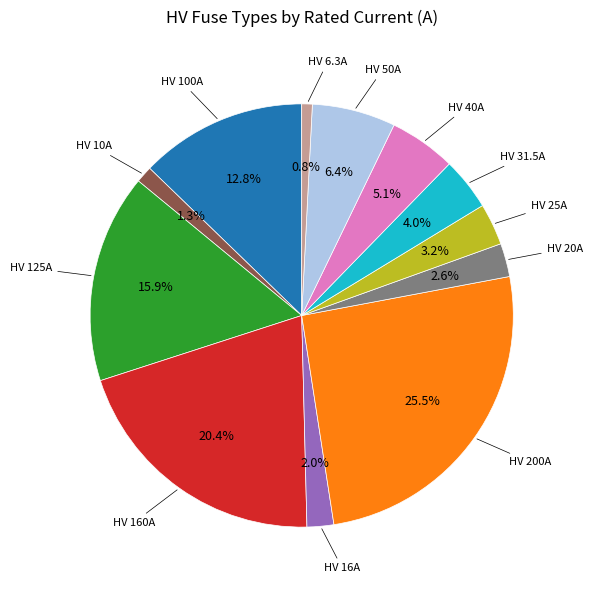

Does any single category account for the majority?

No